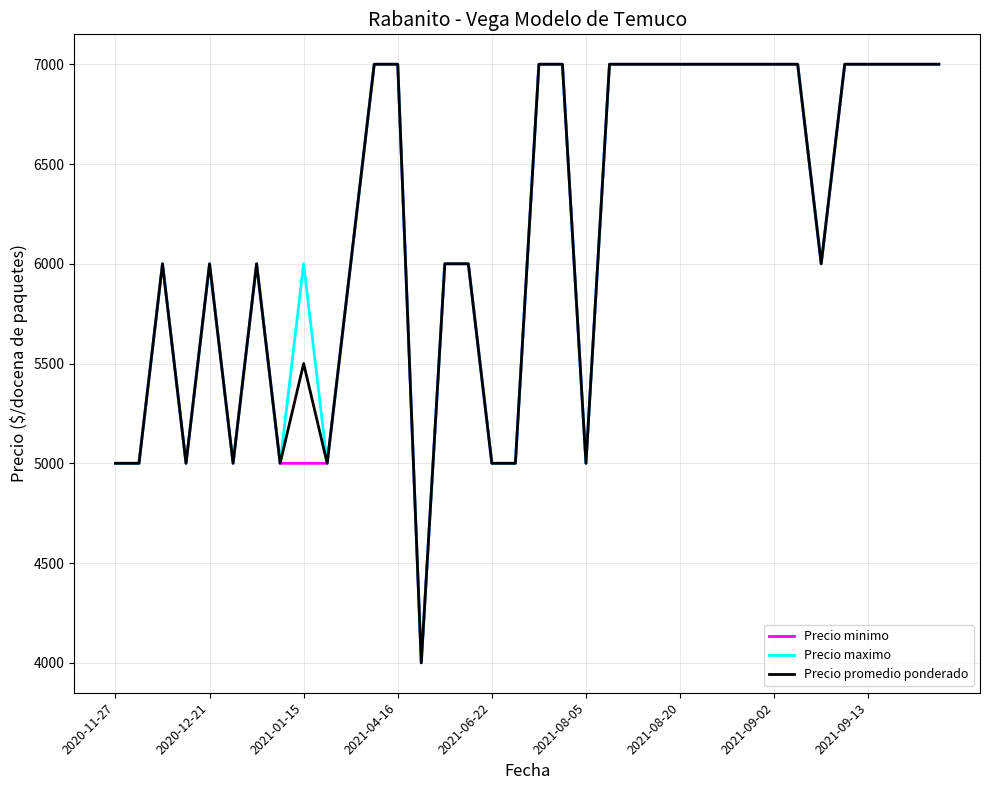

What is the lowest value of the Precio promedio ponderado series?

4000